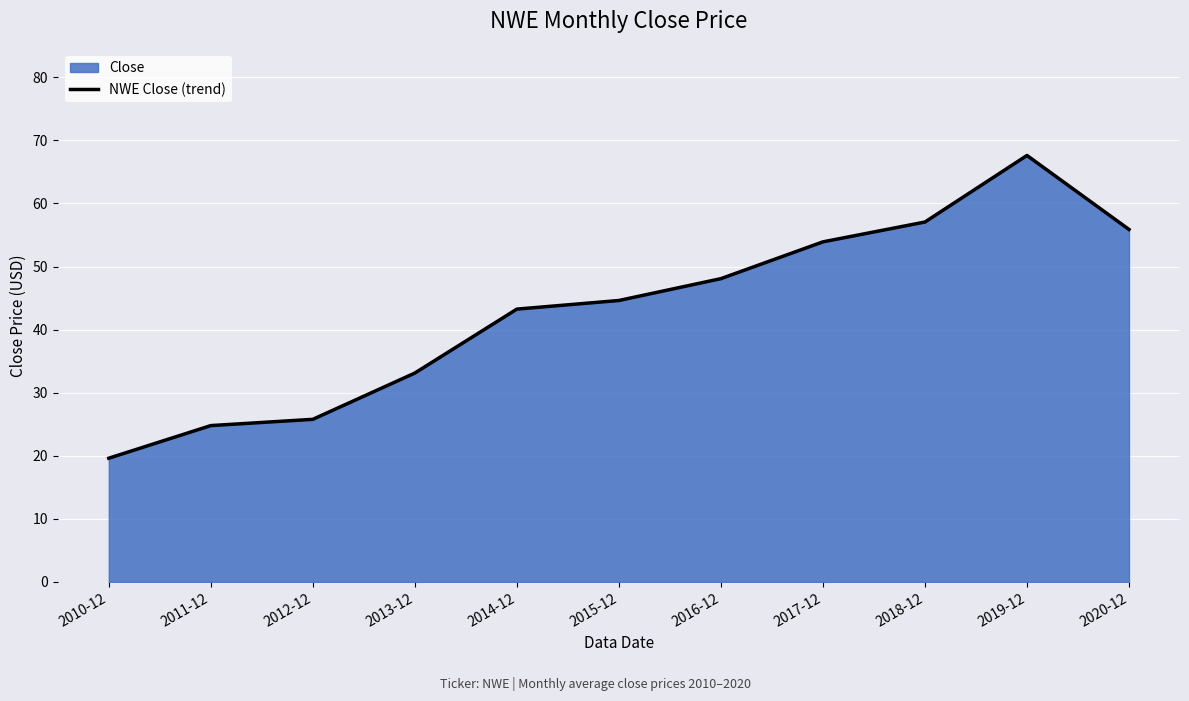

The chart shows a value of 14.6 at 2016-12. True or false?

False